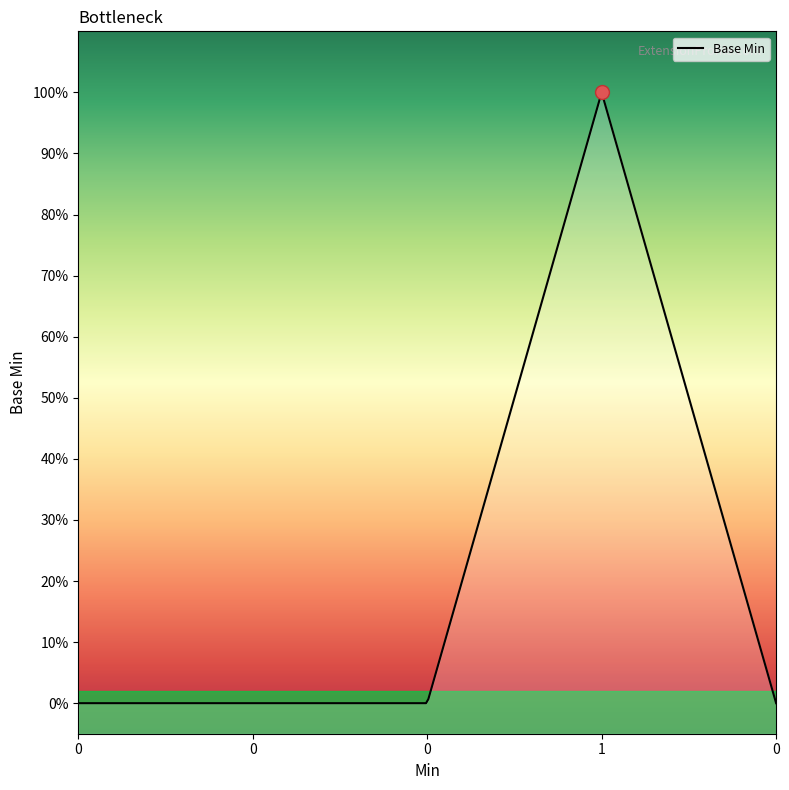

How many lines are shown in the chart?

1